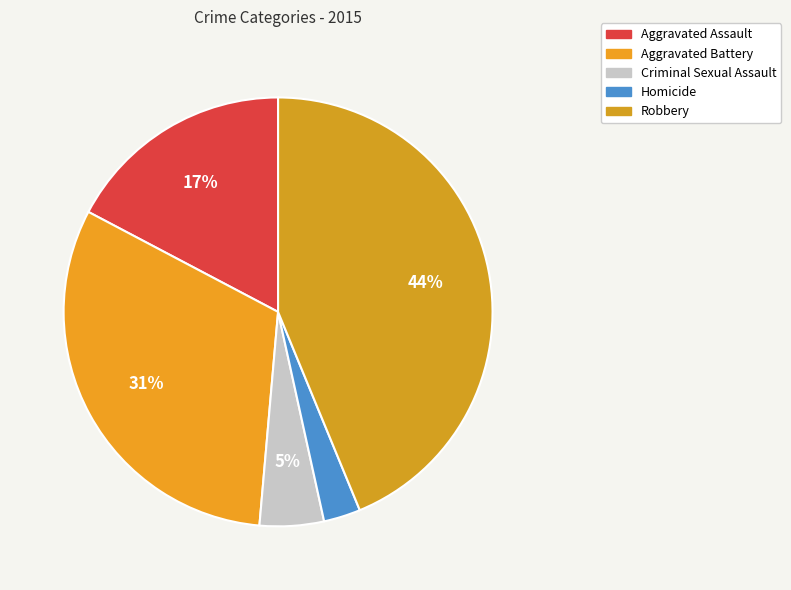

To the nearest percent, what is the combined percentage of Aggravated Assault and Robbery?

61%